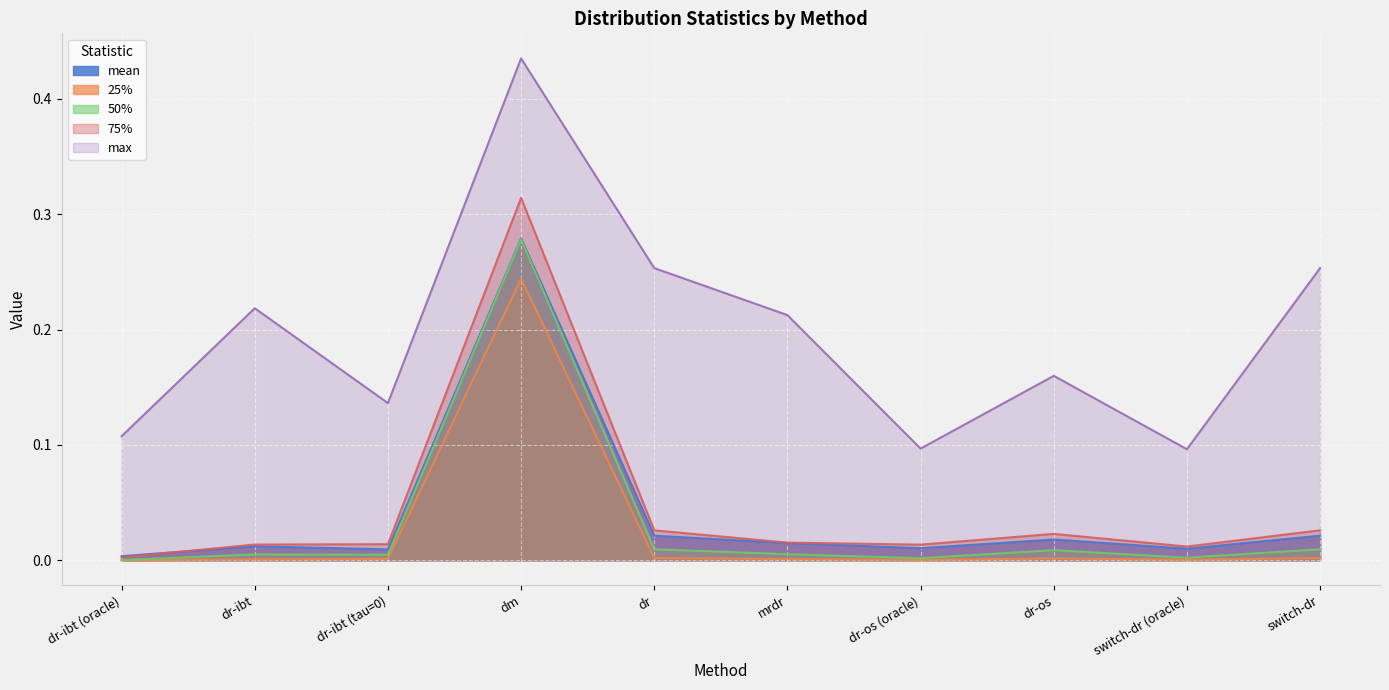

Which has a higher value, dr or switch-dr (oracle)?

dr